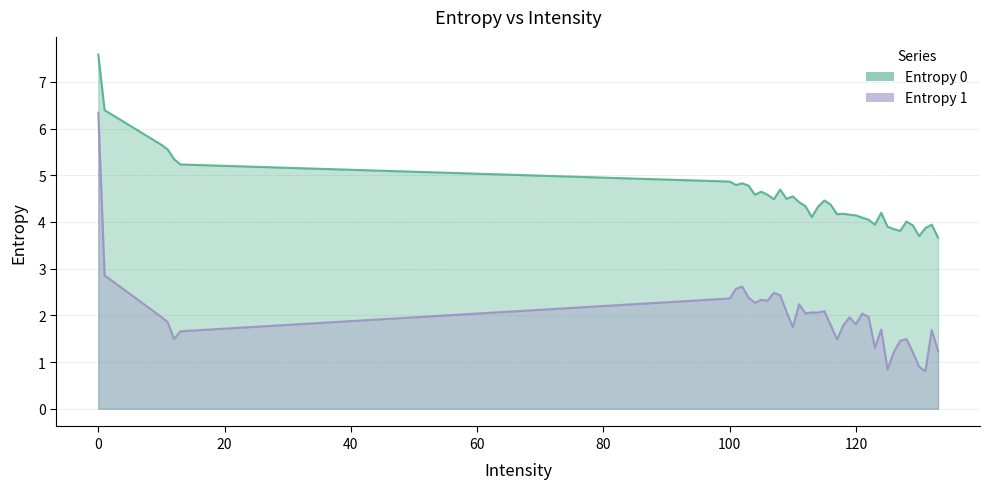

At how many categories does at least one series exceed 1?

40